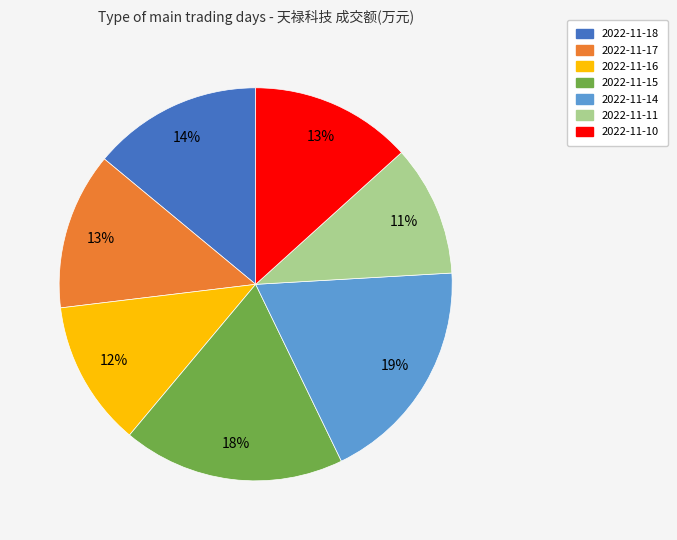

How many slices are in this pie chart?

7